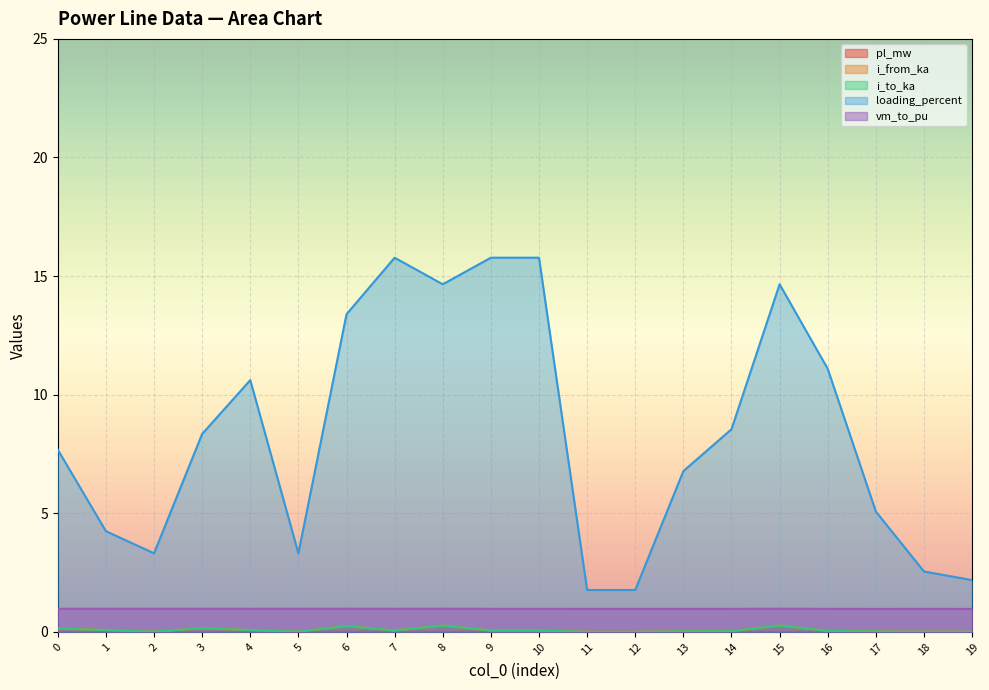

At which category is the sum across all series the highest?

7